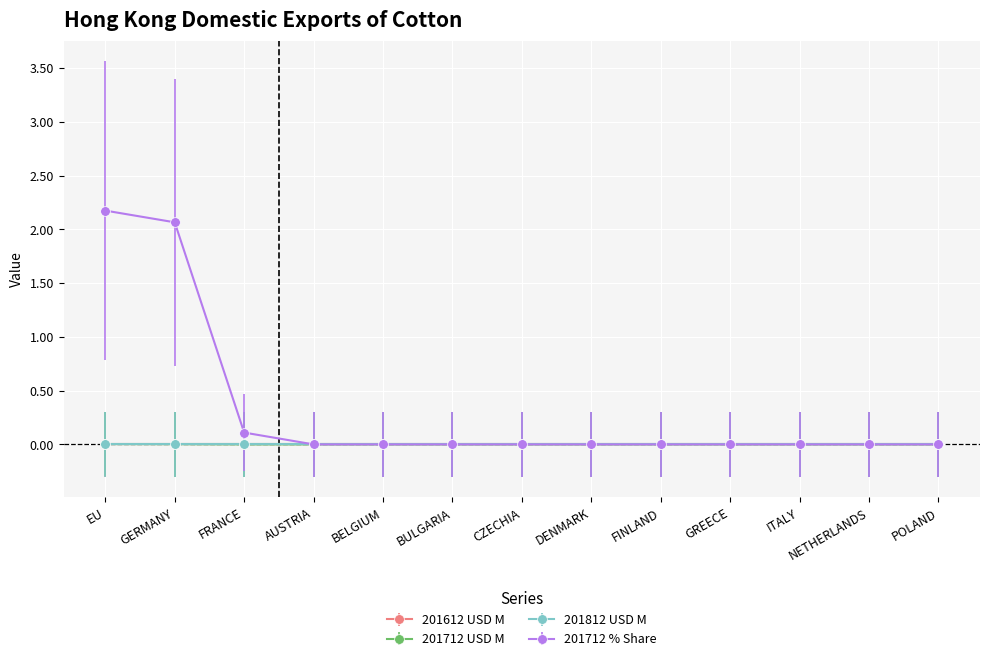

Is this an area chart (filled region under the line)?

No